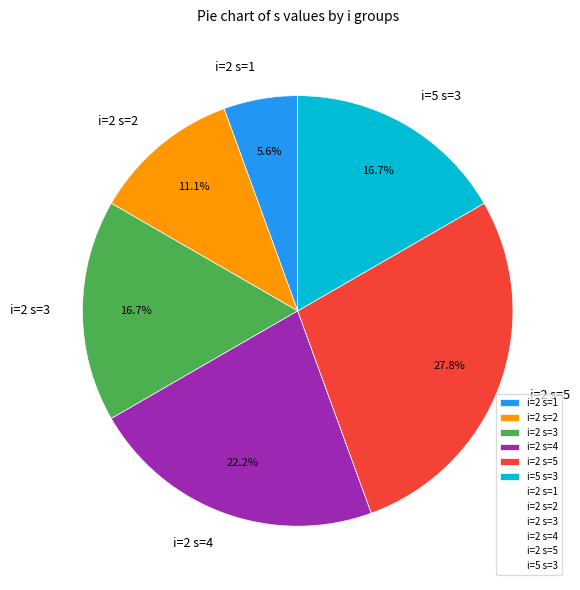

What portion of the pie excludes i=2 s=4?

77.8%